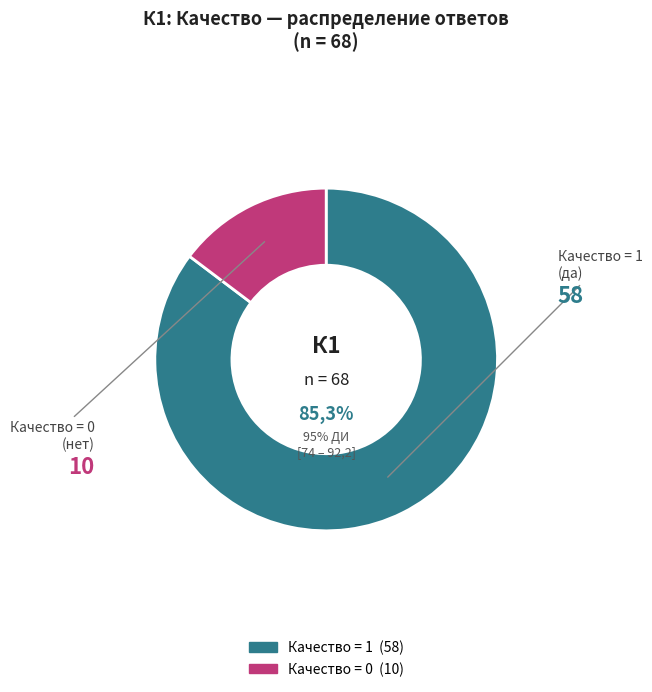

Is the sum of Качество = 0 (10) and n (68) greater than half?

Yes